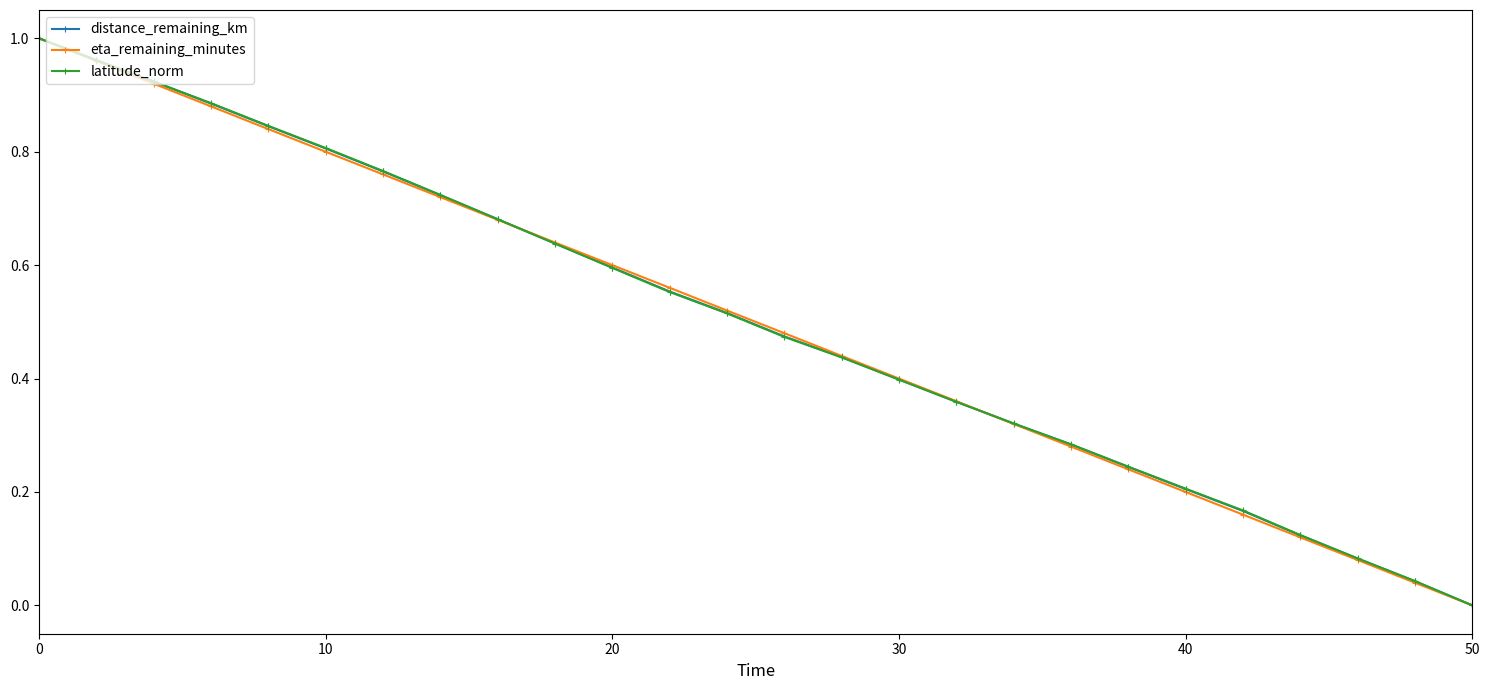

What are all the series names shown in the legend?

distance_remaining_km, eta_remaining_minutes, latitude_norm